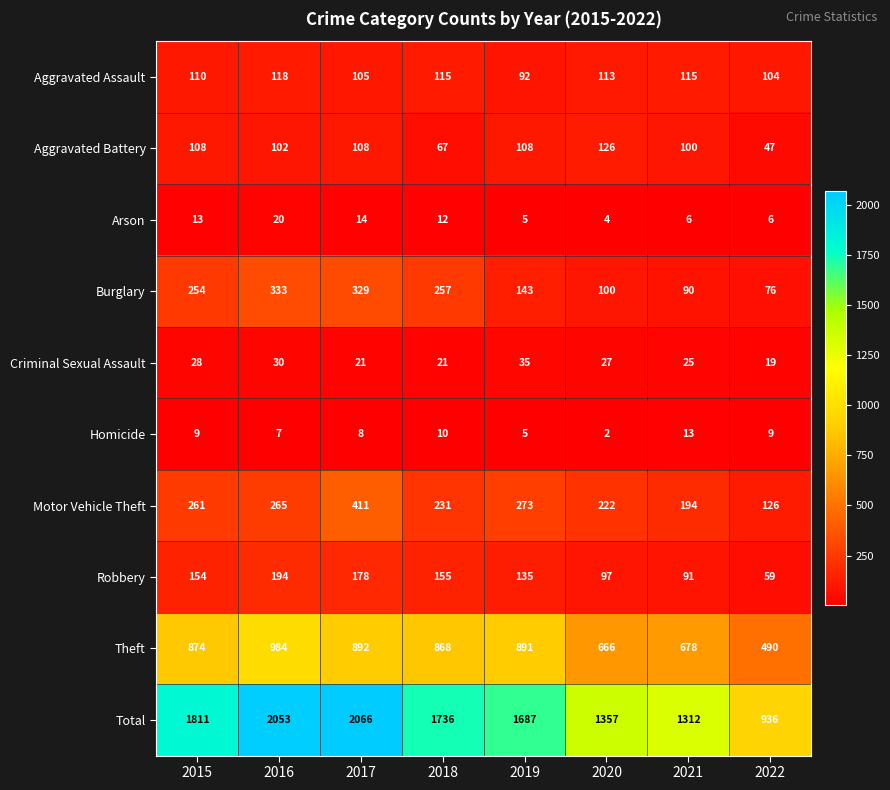

What value does the Aggravated Assault series have at 2021?

115